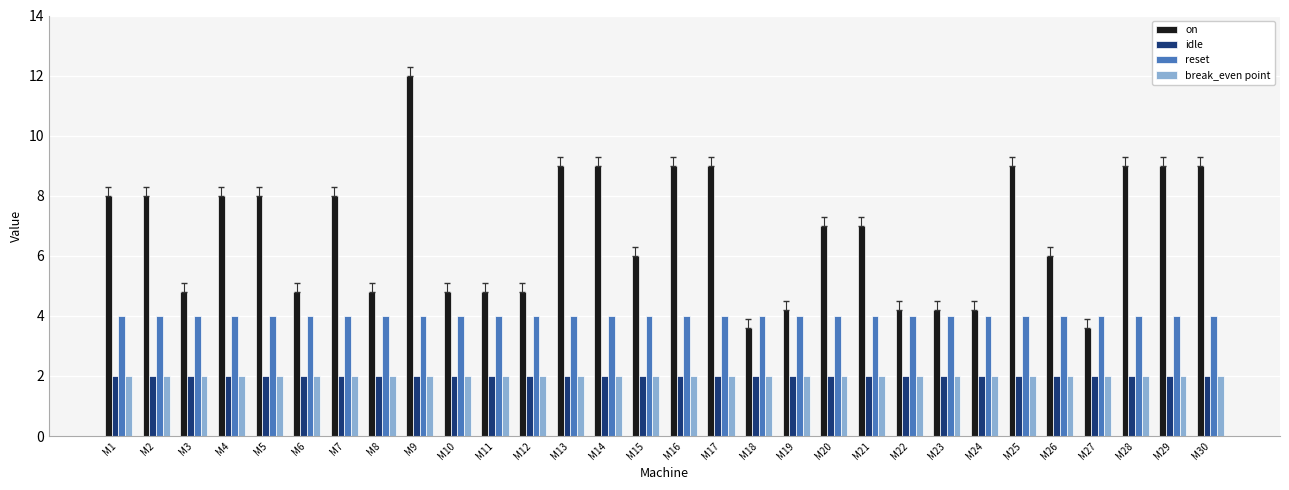

What is the minimum value shown in the chart?

2.0